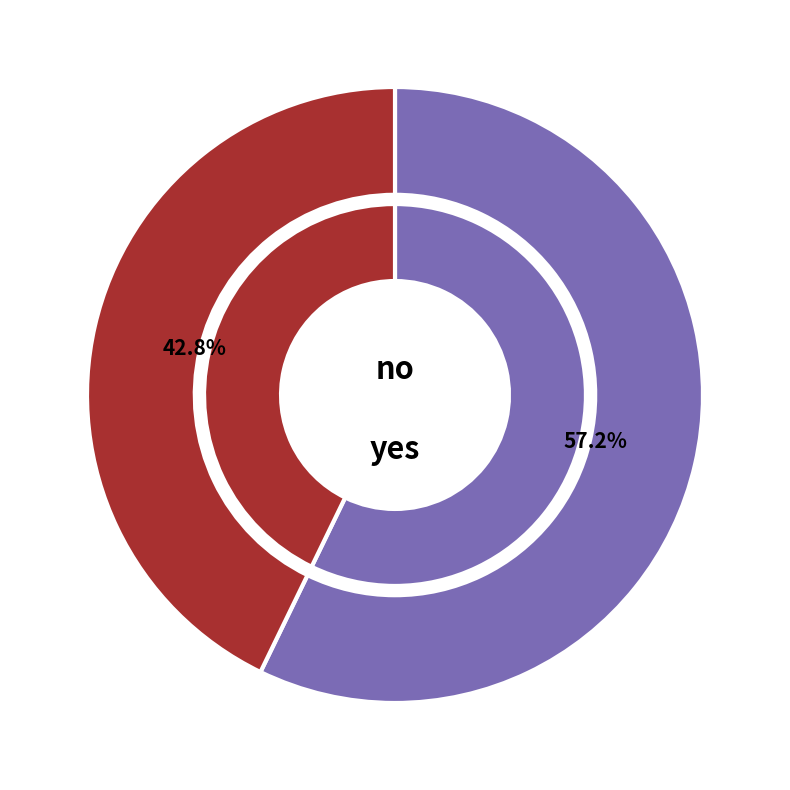

Is it true that no is 57% of the pie?

True